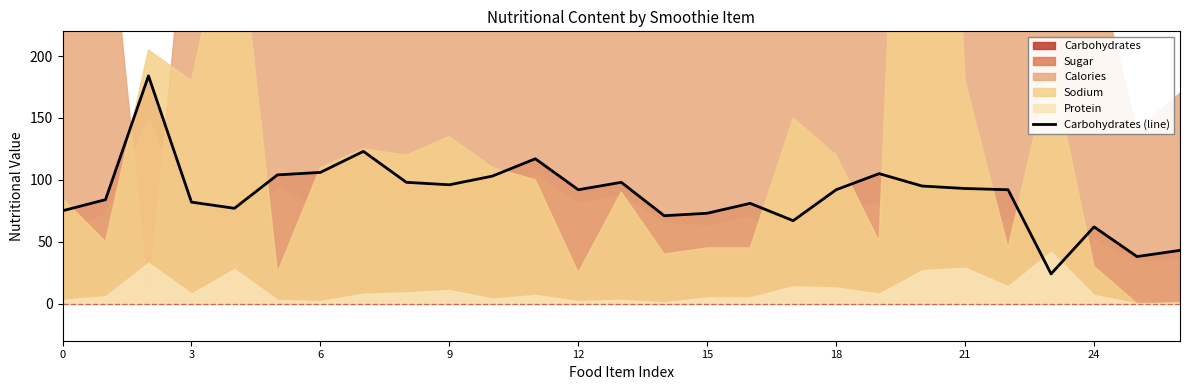

What is the maximum value for Carbohydrates (line)?

184